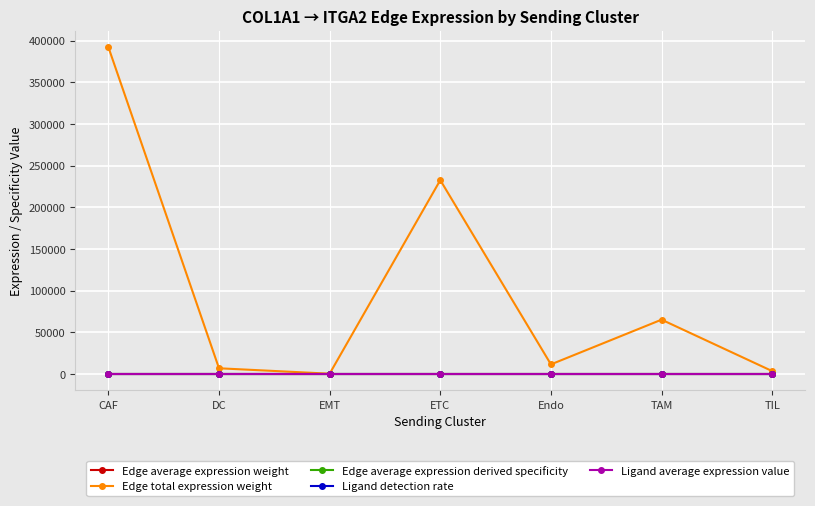

At which category is the sum across all series the highest?

CAF